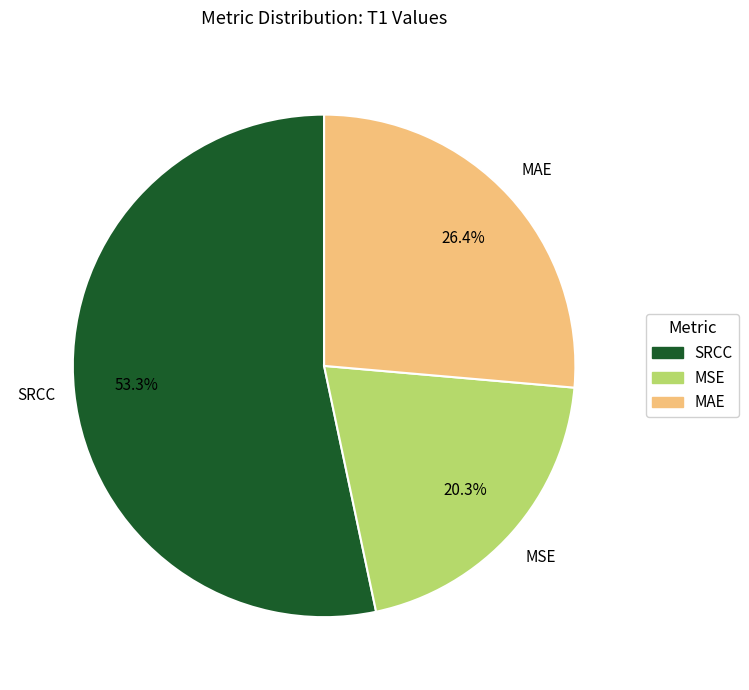

Rank the categories by value from highest to lowest.

SRCC, MAE, MSE